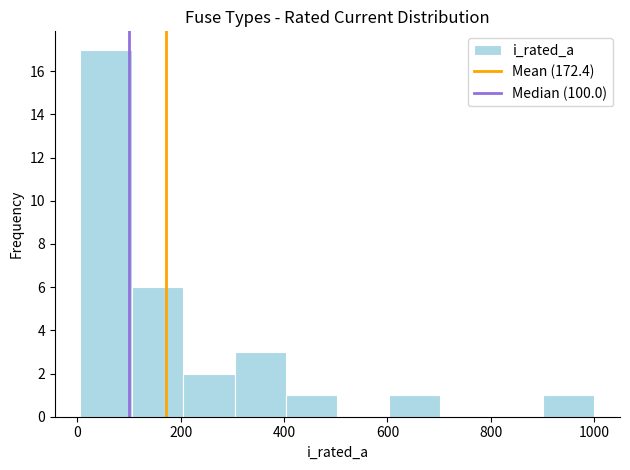

Reading left to right, transcribe this chart: for each bar, give the range it covers on the x-axis and its height. Neither the bar edges nor the heights are printed on the chart, so give them approximately, as read against the axes.

0 to 100: 17
100 to 200: 6
200 to 300: 2
300 to 400: 3
400 to 500: 1
500 to 600: 0
600 to 700: 1
700 to 800: 0
800 to 900: 0
900 to 1000: 1